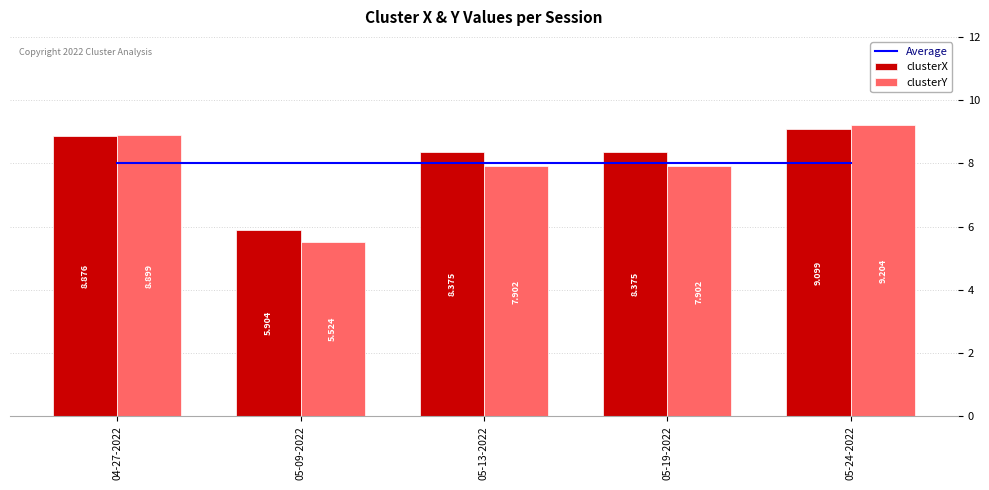

How many values in the clusterX series exceed 8?

4